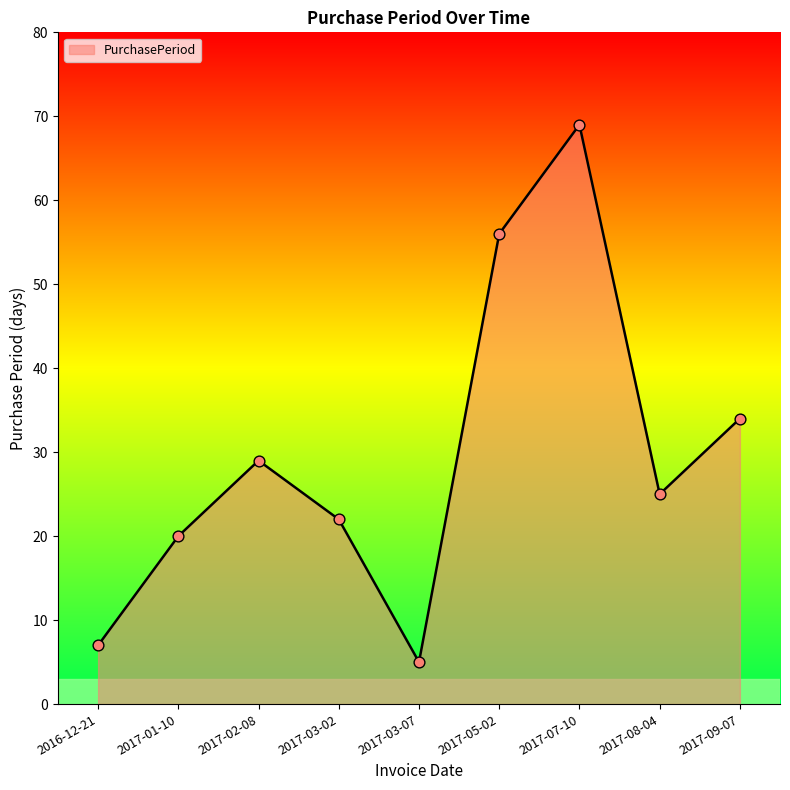

Which has a higher value, 2017-07-10 or 2016-12-21?

2017-07-10